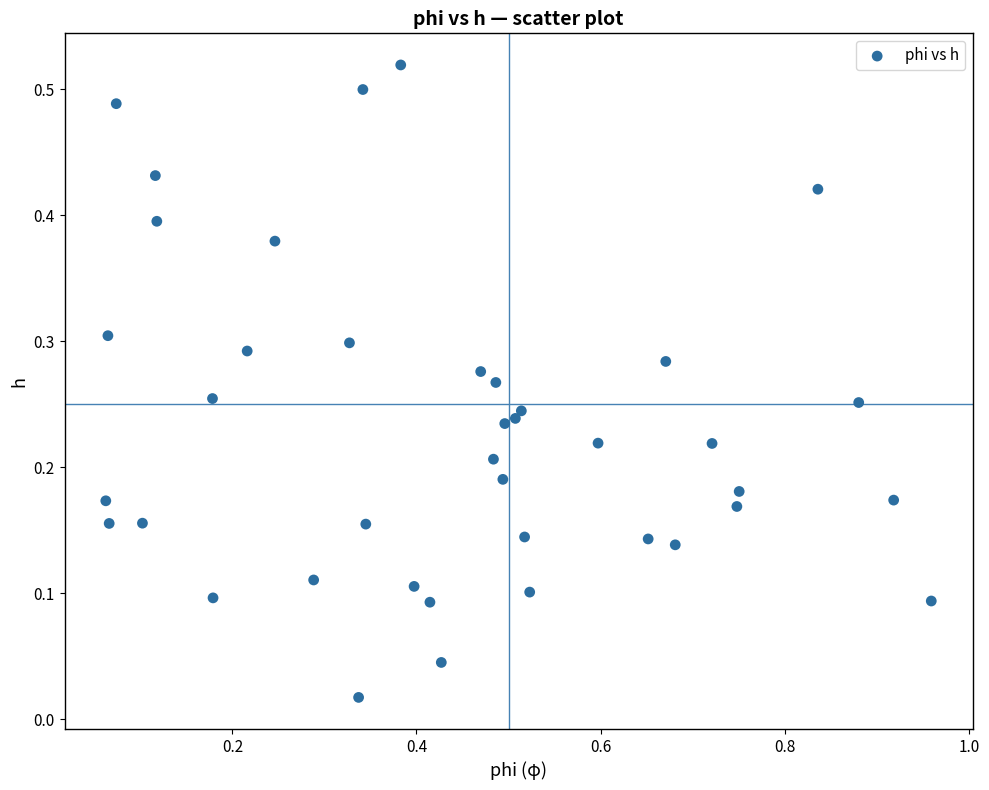

What is the range of X values (max minus min)?

0.9